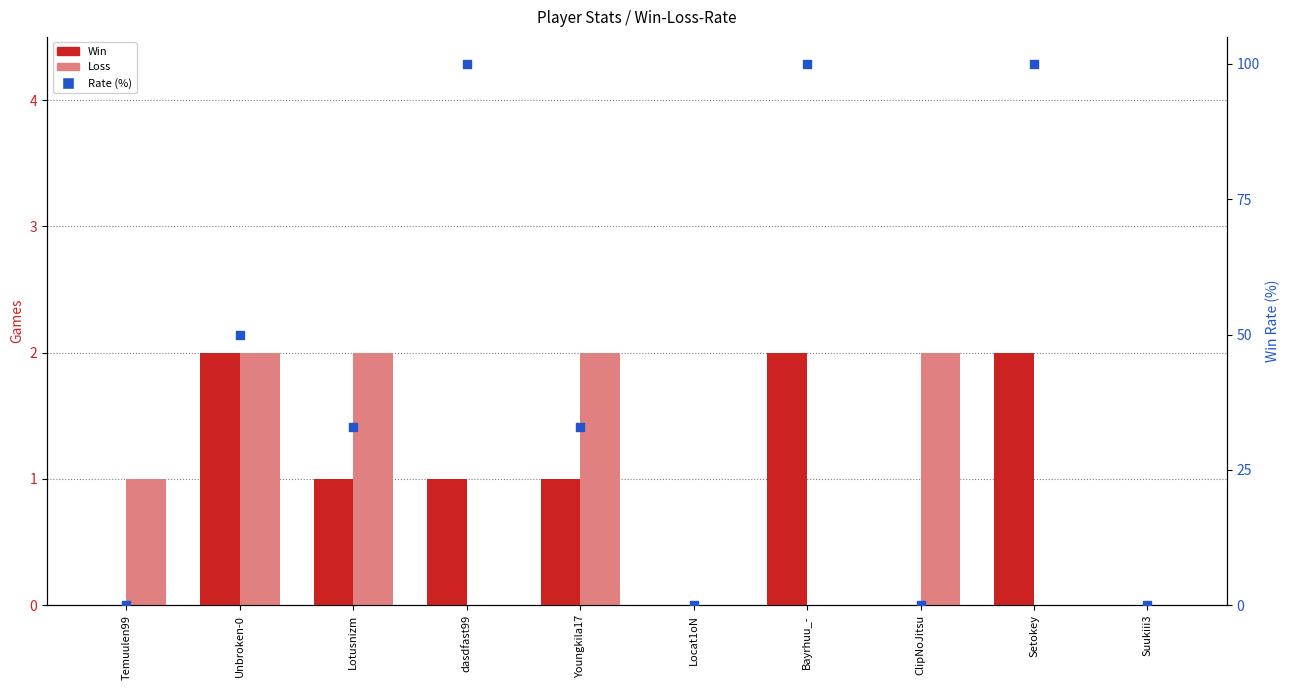

Which series has the largest total across all categories?

Rate (%)